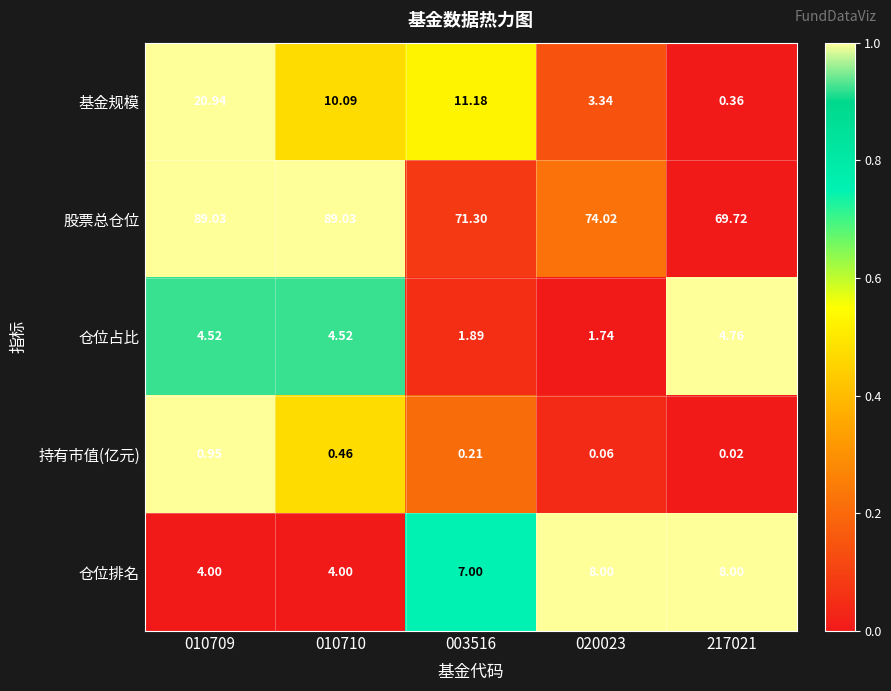

What is the greatest value displayed?

89.0